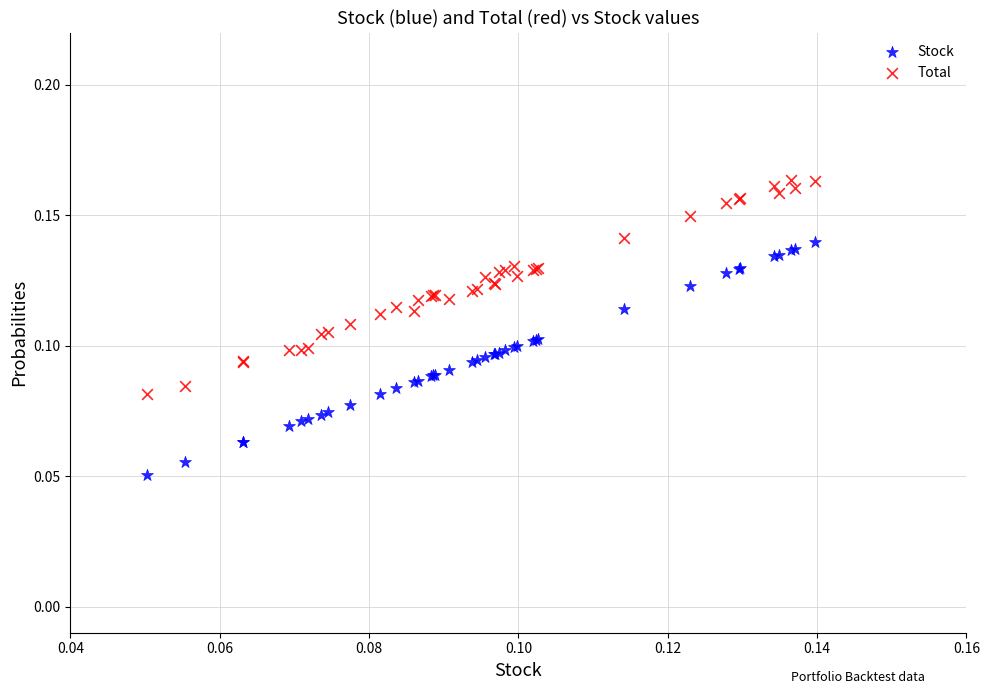

Which series reaches the minimum Y coordinate?

Stock